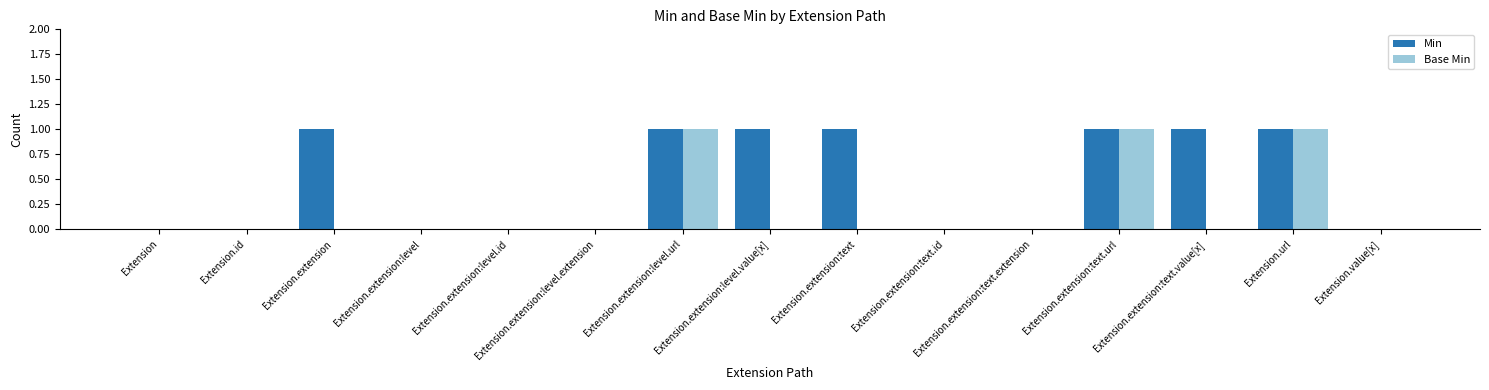

Reading left to right, what are all the values shown in this chart?

Min: 0	0	1	0	0	0	1	1	1	0	0	1	1	1	0
Base Min: 0	0	0	0	0	0	1	0	0	0	0	1	0	1	0